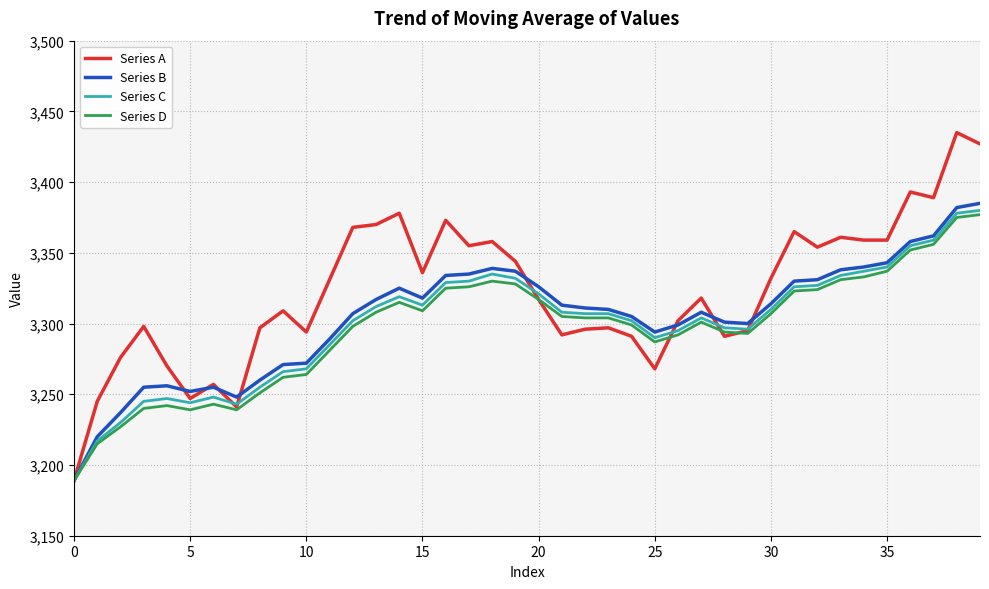

After their last crossing, which series has the higher values: Series A or Series D?

Series A